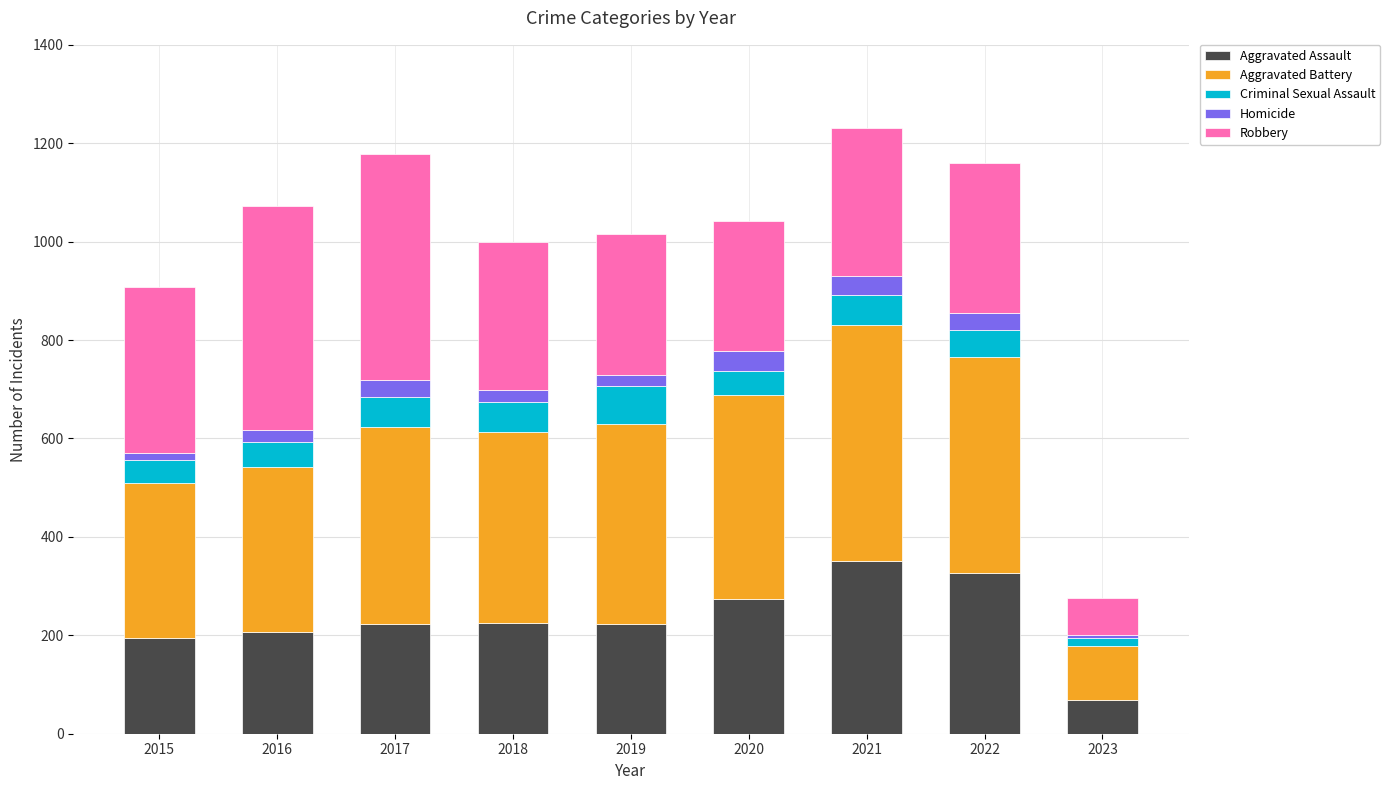

Which category has the lowest value in the Aggravated Assault series?

2023